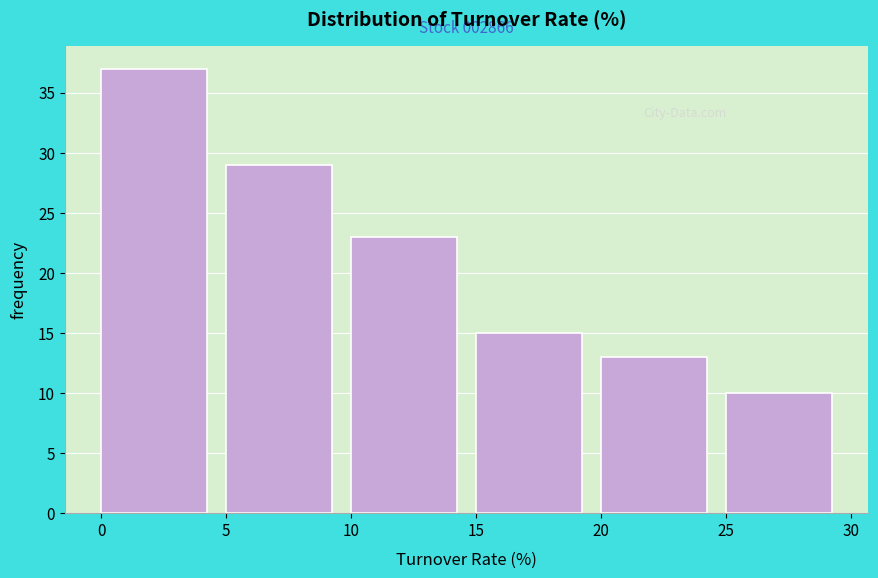

Which range on the x-axis has the tallest bar?

0 to 5